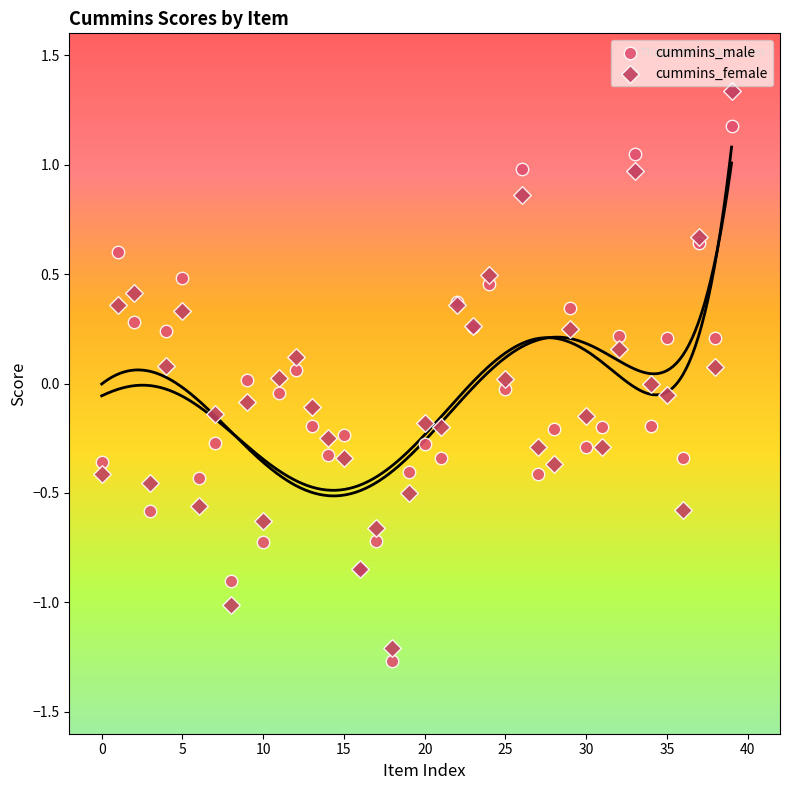

Which series has the largest Y range (max minus min)?

cummins_female